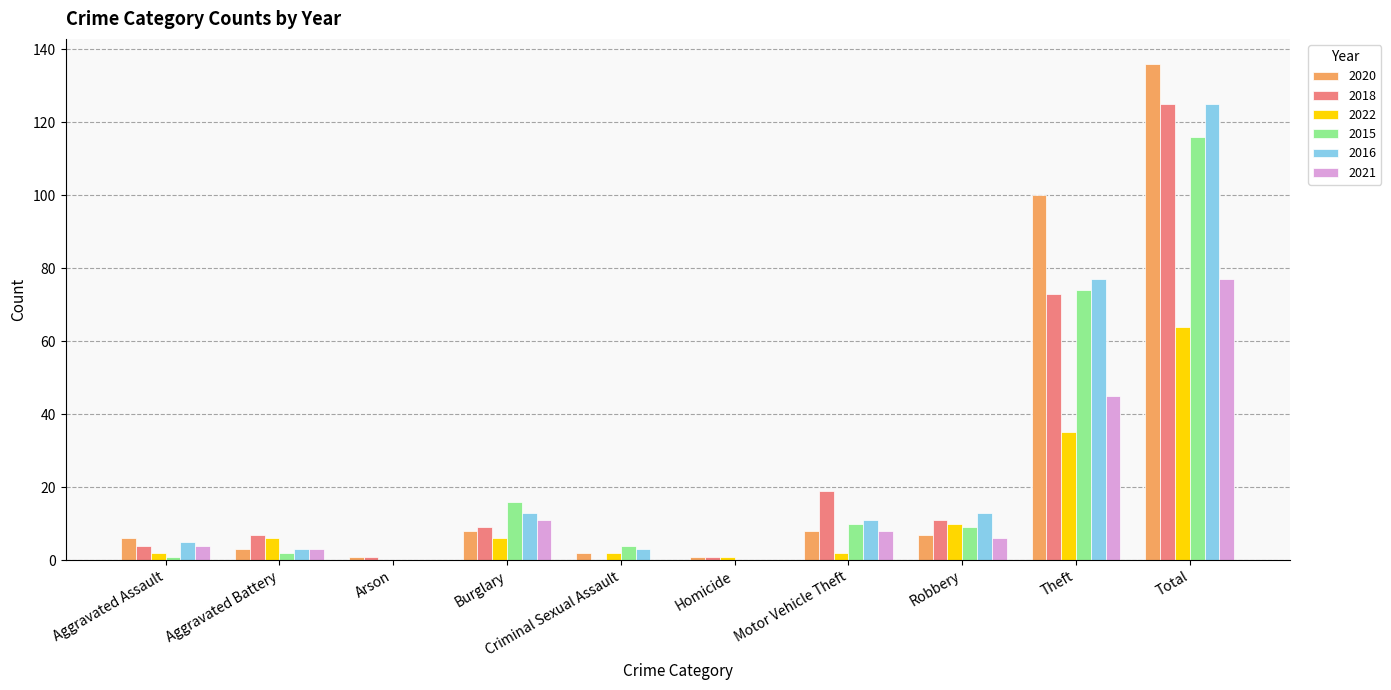

Is the value of 2021 at Arson greater than the value of 2020 at Theft?

No